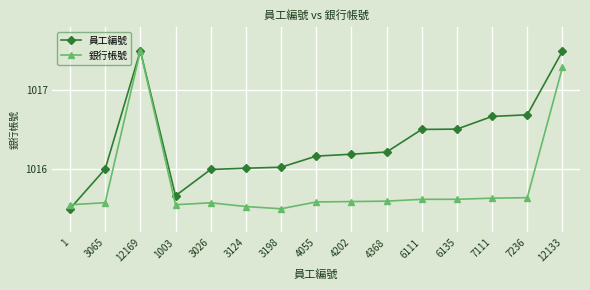

What is the highest value of the 員工編號 series?

1017.5